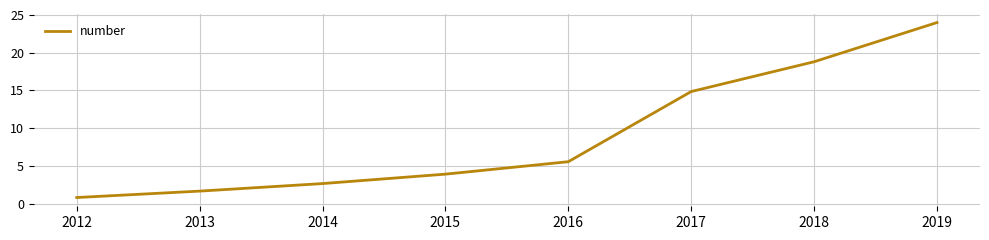

Is this an area chart (filled region under the line)?

No